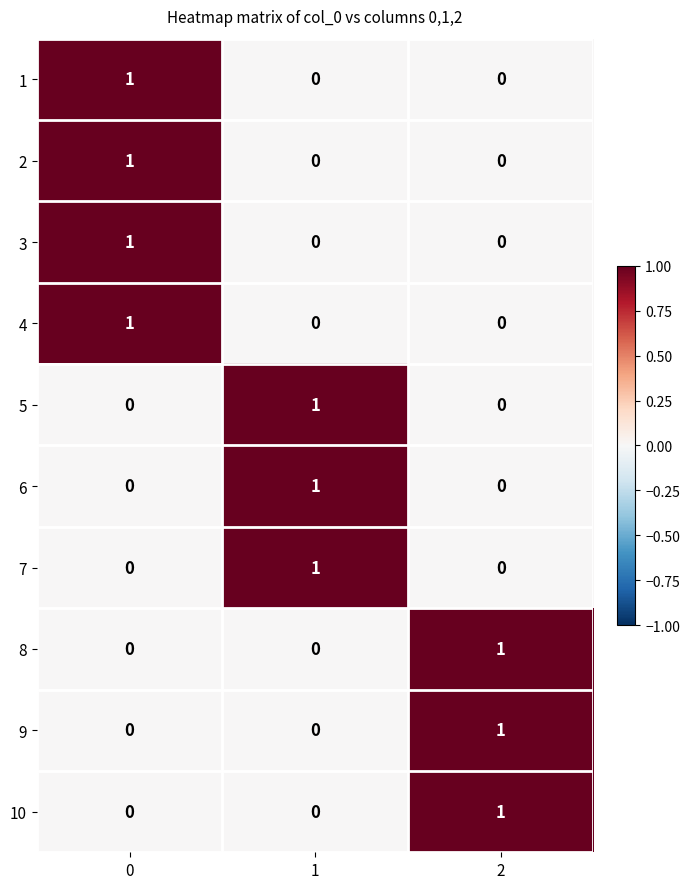

Count the 4 values in the range 0 to 1.

3